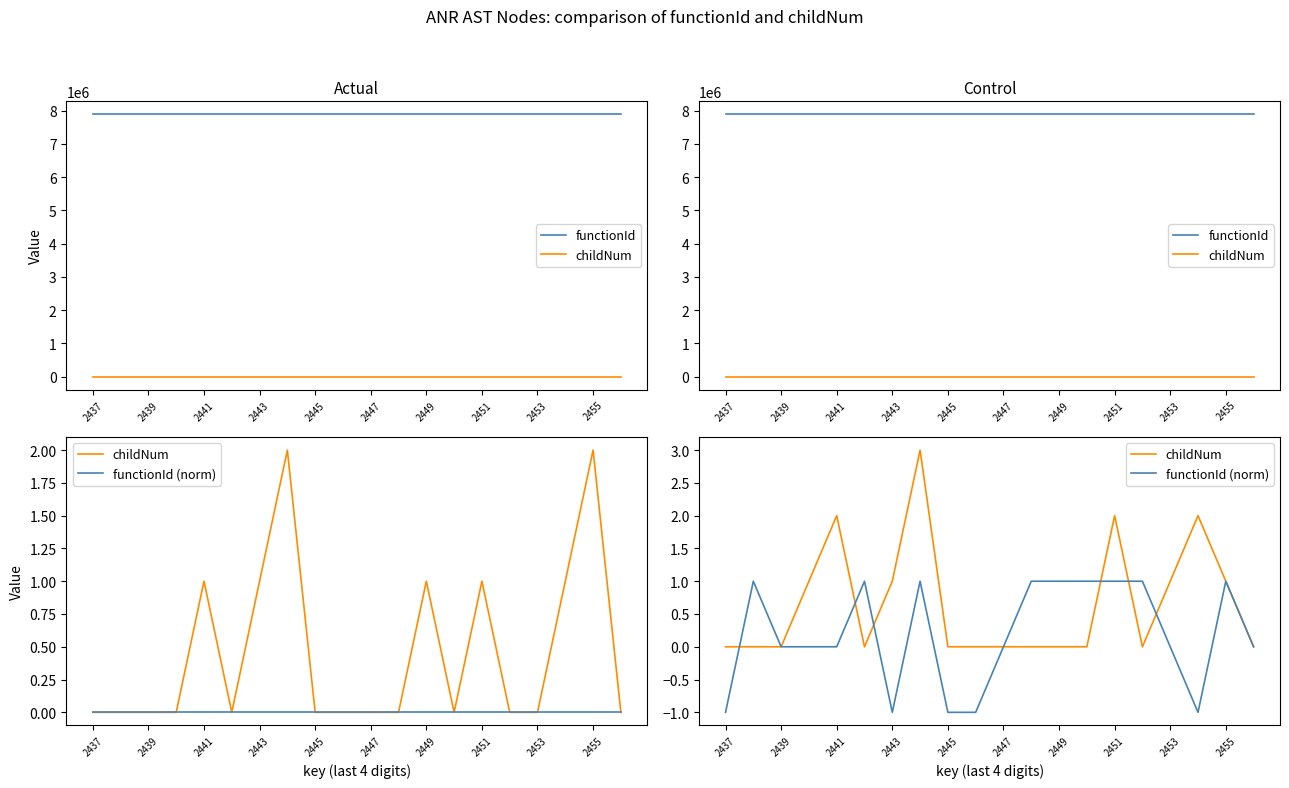

What are all the series names shown in the legend?

functionId, childNum, functionId (norm)